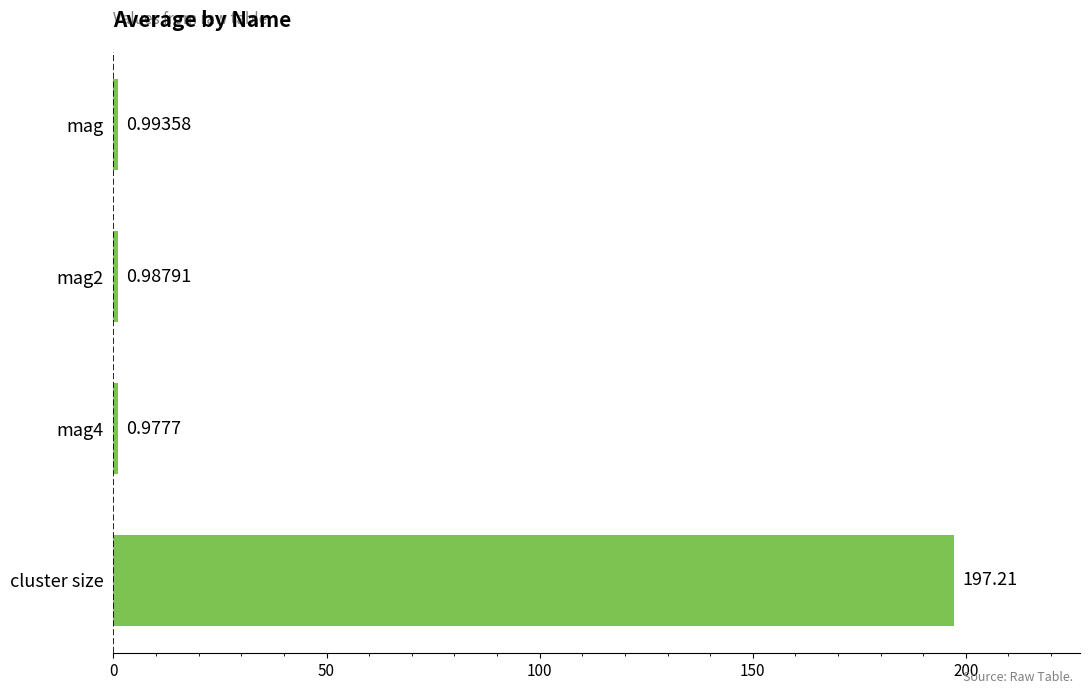

At which label is the value closest to 99?

mag